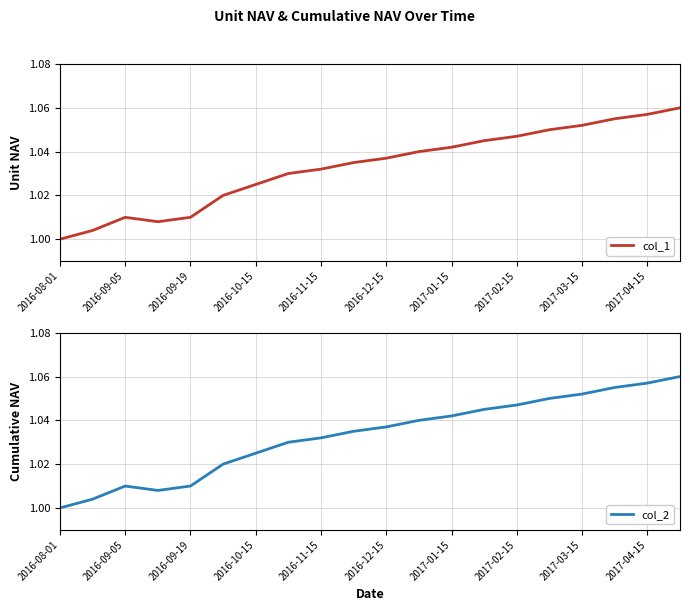

Which category has the lowest value in the col_1 series?

2016-08-01